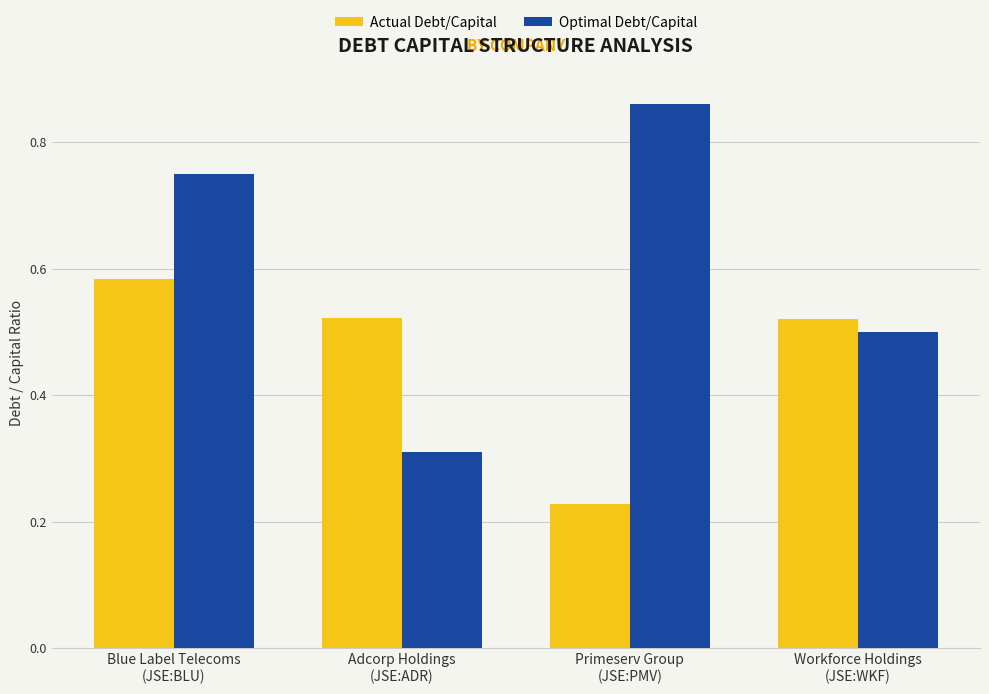

What is the label of the 3rd bar from the right?

Adcorp Holdings
(JSE:ADR)